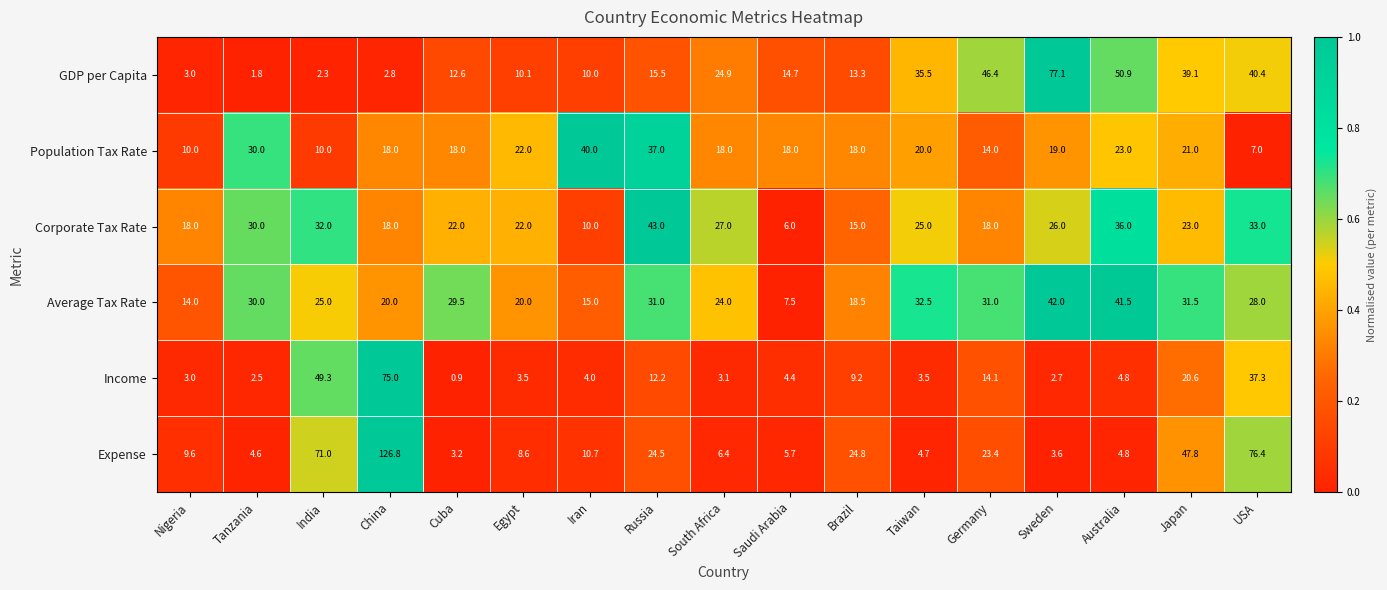

At which category is the sum across all series the highest?

China